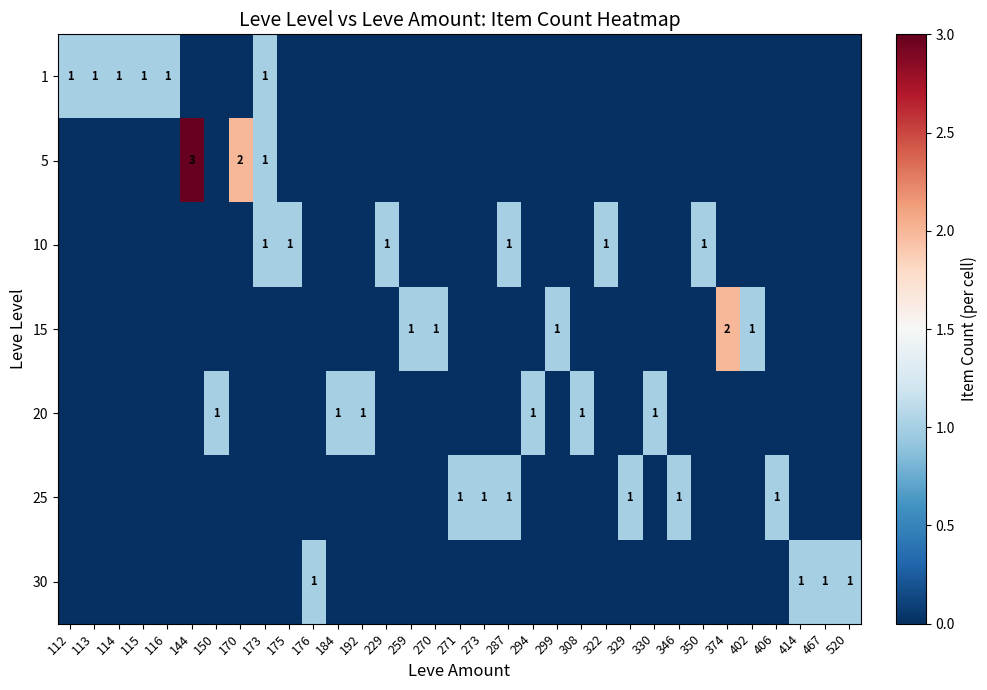

True or false: row_5 has a value of -1 at 116.

False